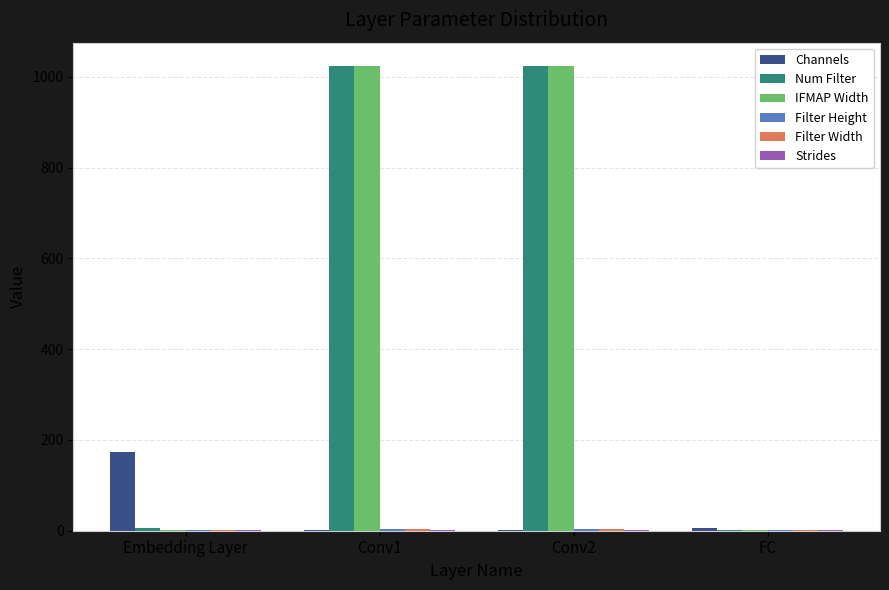

What is the sum of the IFMAP Width values at FC and Embedding Layer?

2